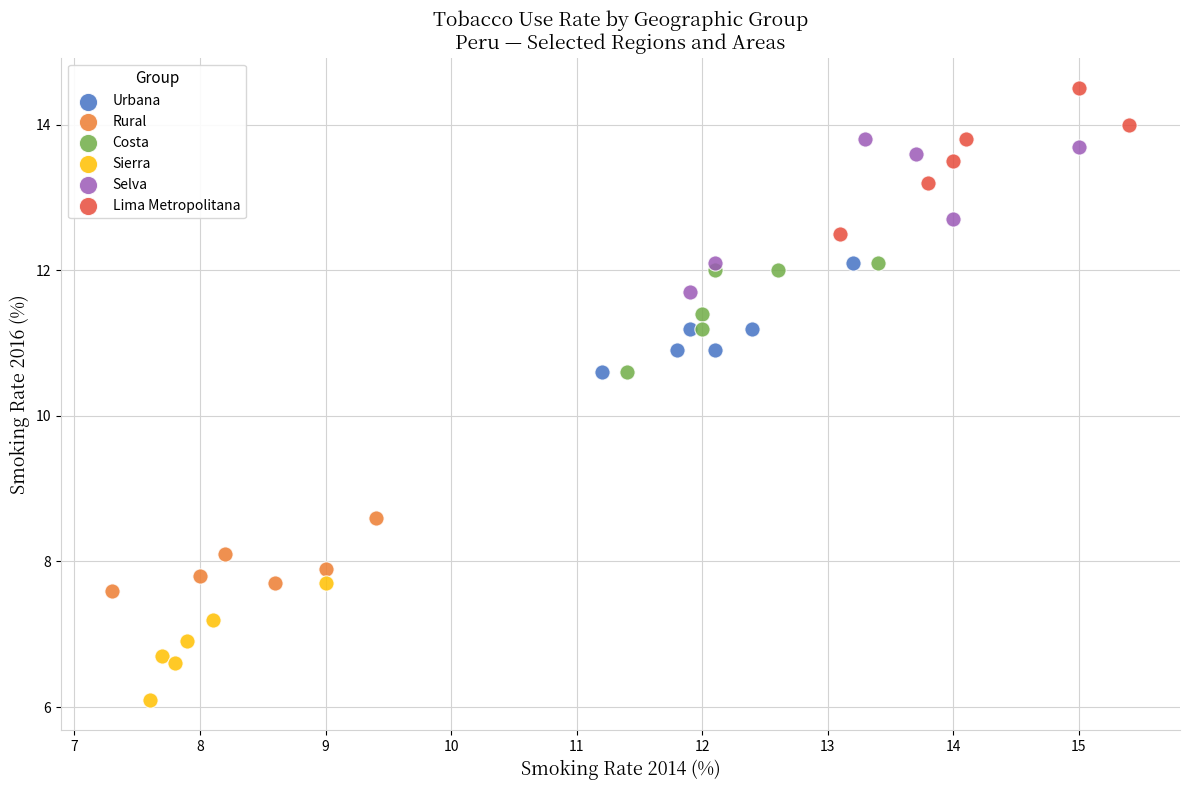

Which series contains the lowest Y value?

Sierra